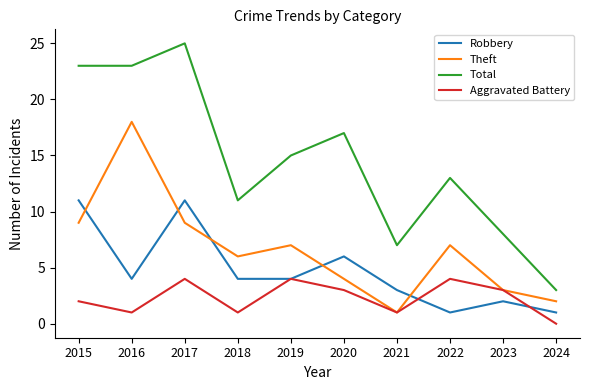

Reading left to right, transcribe all the data shown in this chart.

Robbery: 2015=11	2016=4	2017=11	2018=4	2019=4	2020=6	2021=3	2022=1	2023=2	2024=1
Theft: 2015=9	2016=18	2017=9	2018=6	2019=7	2020=4	2021=1	2022=7	2023=3	2024=2
Total: 2015=23	2016=23	2017=25	2018=11	2019=15	2020=17	2021=7	2022=13	2023=8	2024=3
Aggravated Battery: 2015=2	2016=1	2017=4	2018=1	2019=4	2020=3	2021=1	2022=4	2023=3	2024=0